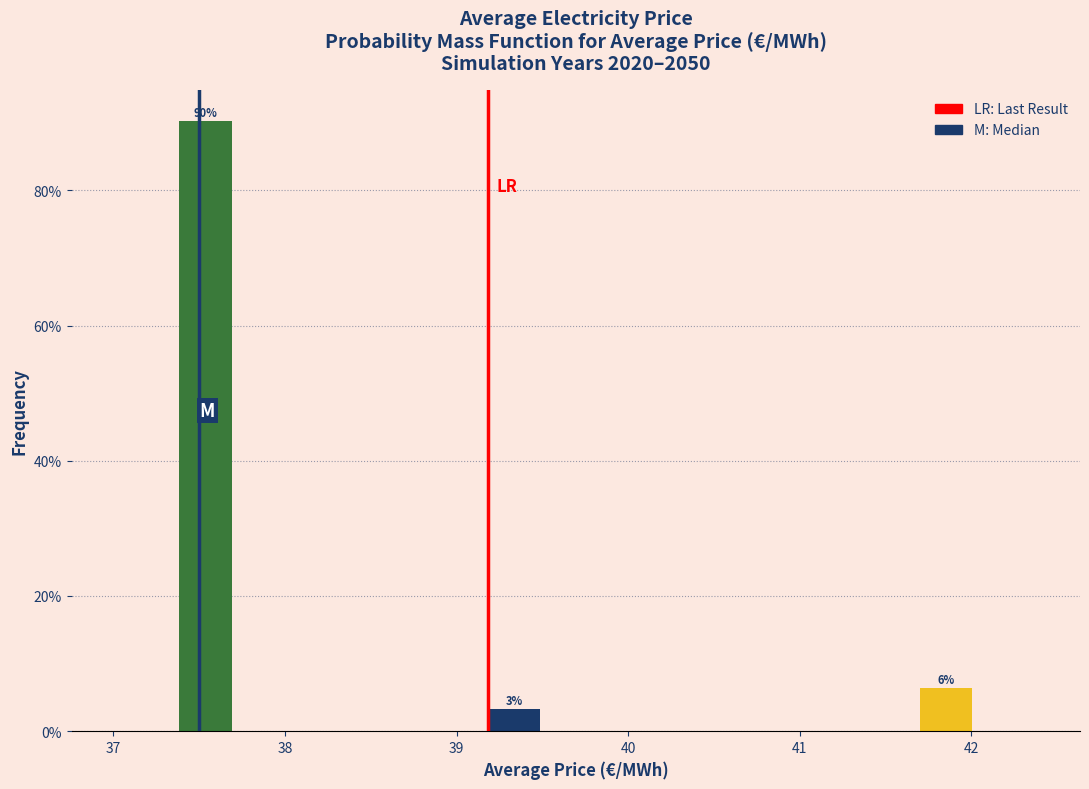

Around what value on the x-axis is the tallest bar? Give the approximate position of its centre, as read against the axis.

37.5